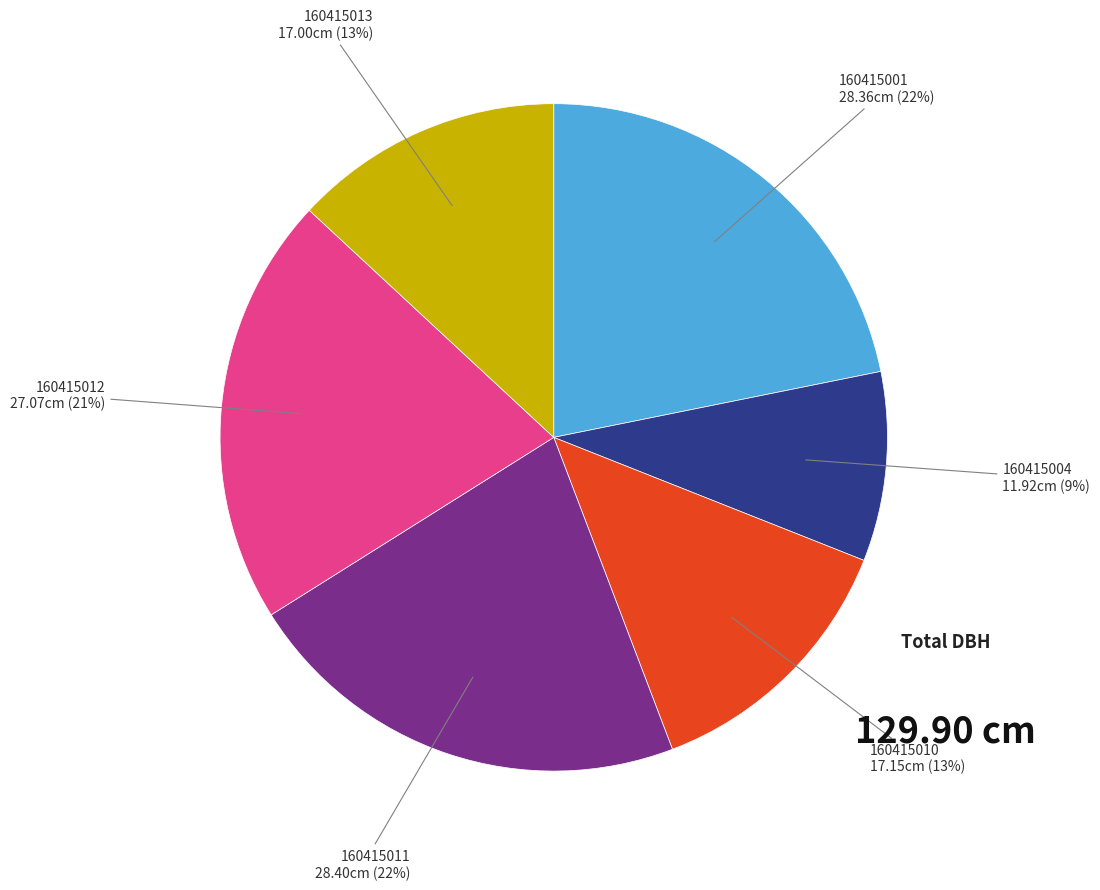

Is there a majority slice in this chart?

No